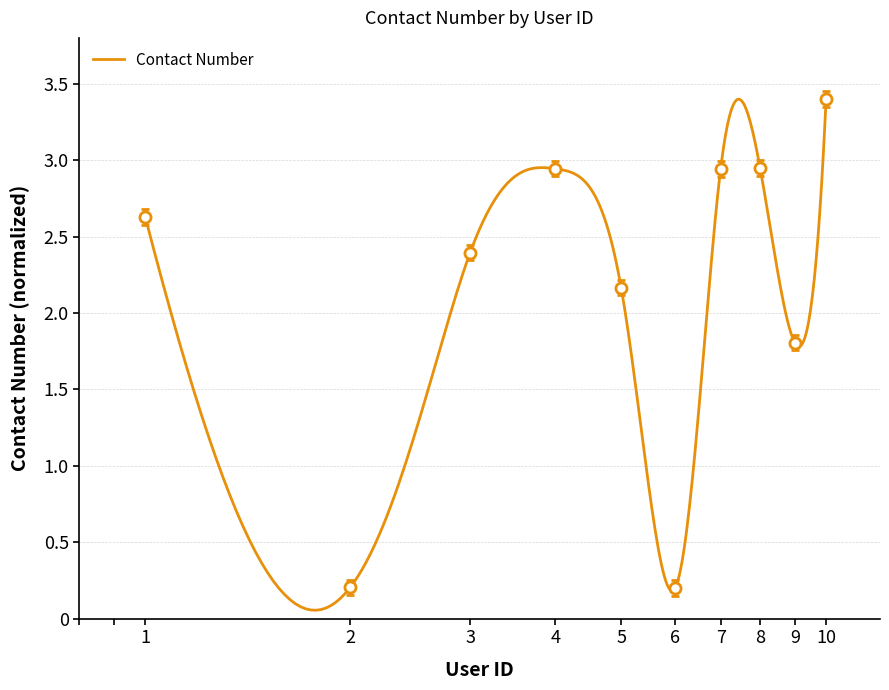

At which category does the chart reach its minimum across all series?

6